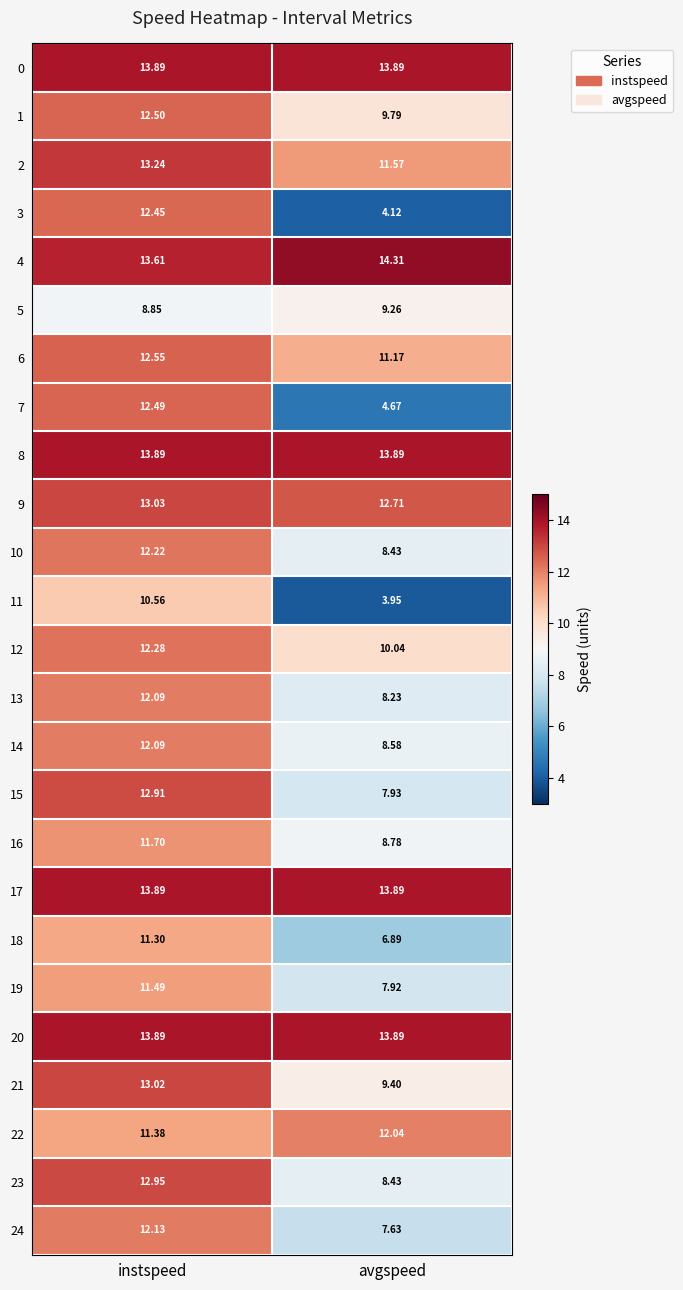

What is the total value across all series at avgspeed?

241.4